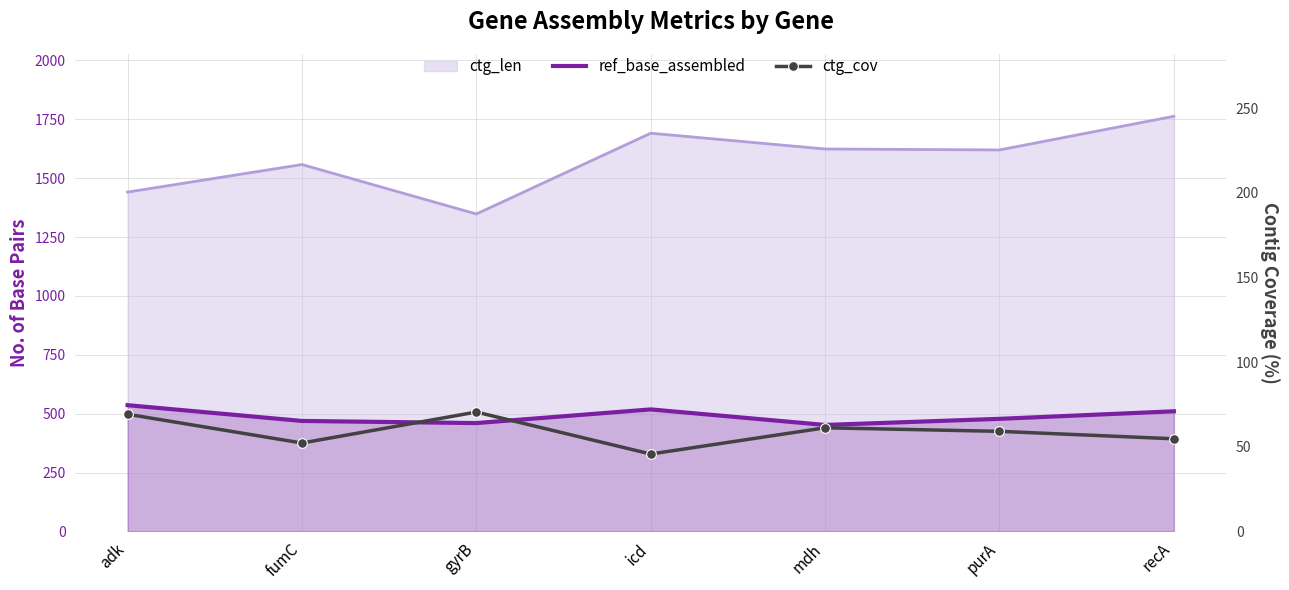

What is the difference between the maximum and minimum values in the ref_base_assembled series?

84.0